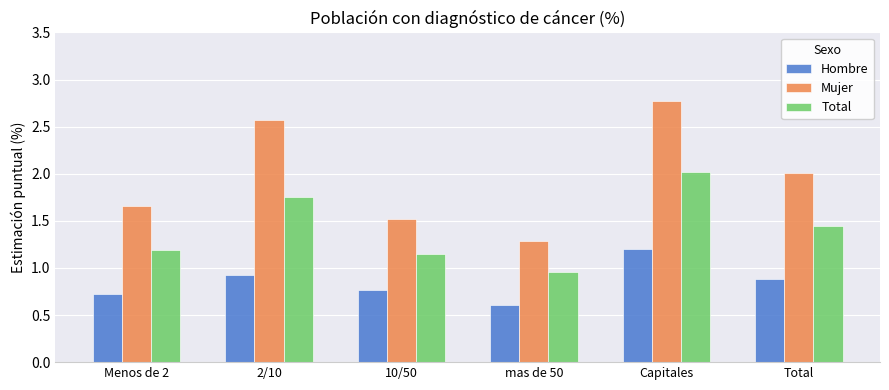

What is the sum of the Total values at Total and mas de 50?

2.4